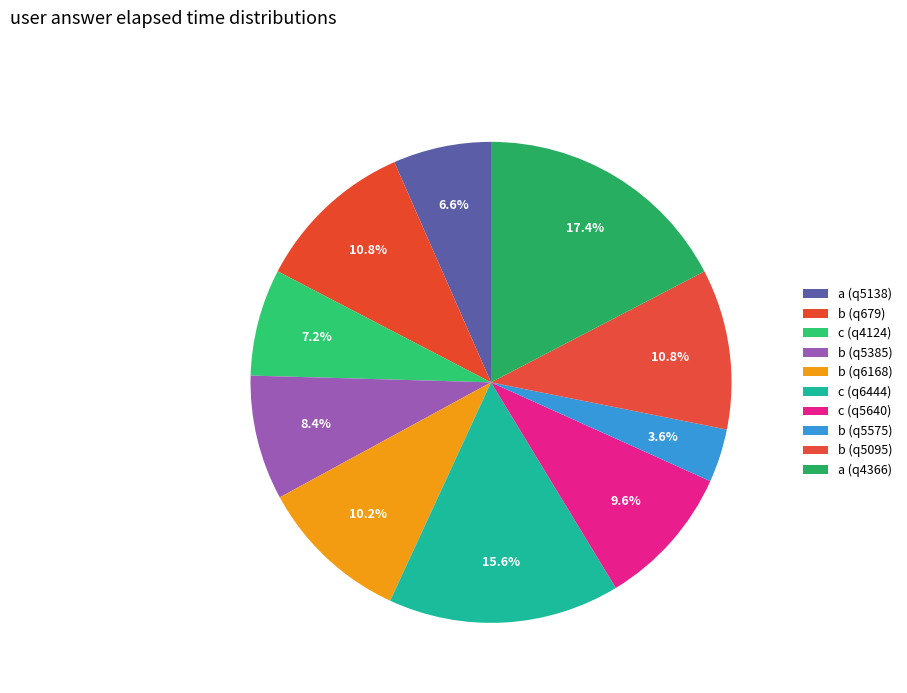

What percentage is the b (q5575) slice, to the nearest percent?

4%